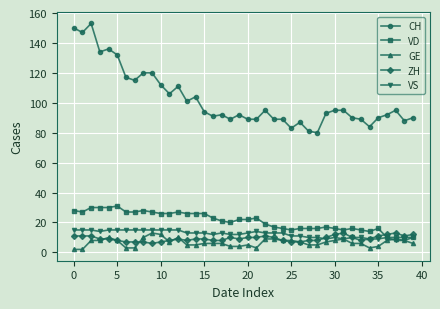

True or false: CH has more than 1 points higher than both neighbors.

True